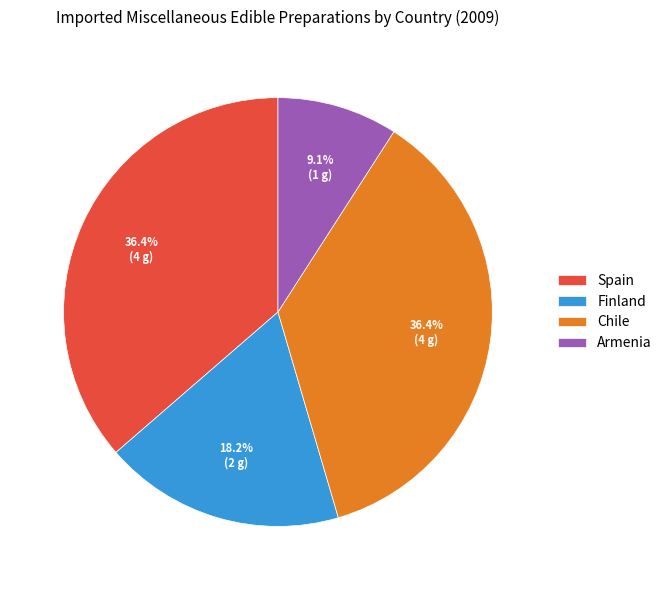

Is the sum of Armenia and Spain greater than half?

No